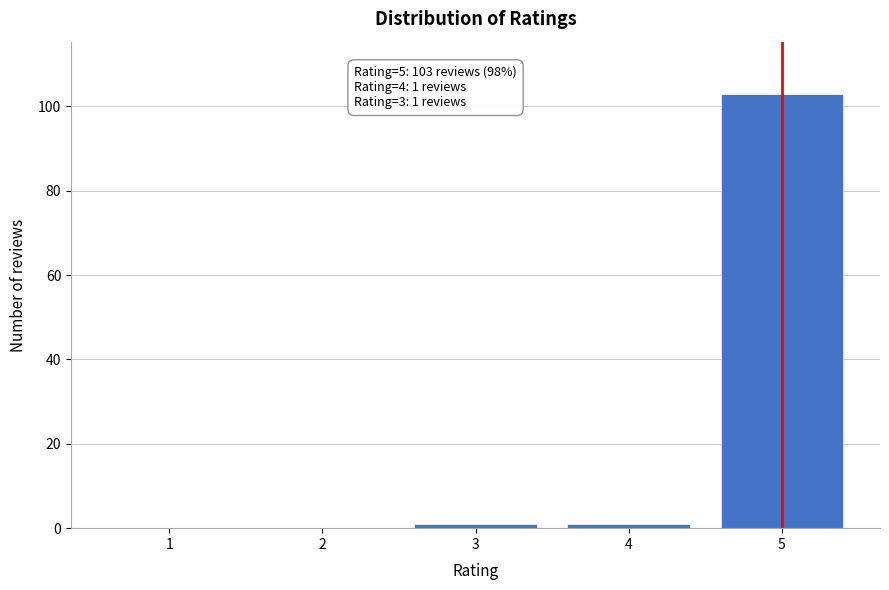

Reading right to left, list all the values displayed in this chart.

5=103	4=1	3=1	2=0	1=0